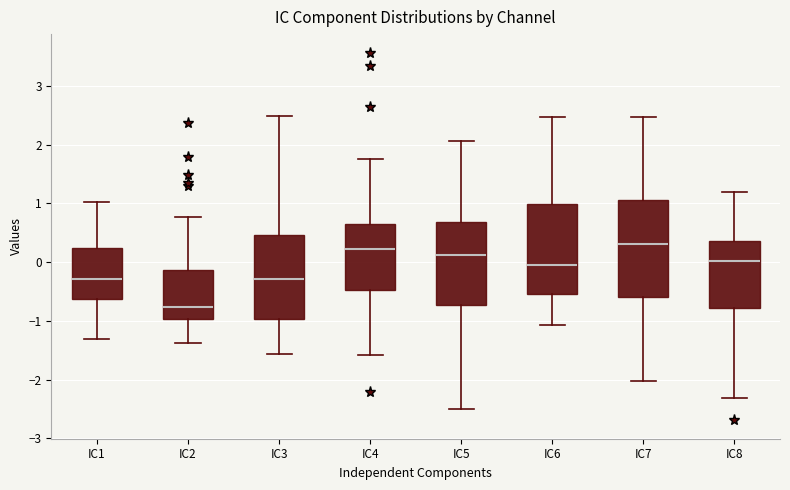

Comparing the boxes themselves (not the whiskers), which one is the tallest?

IC7